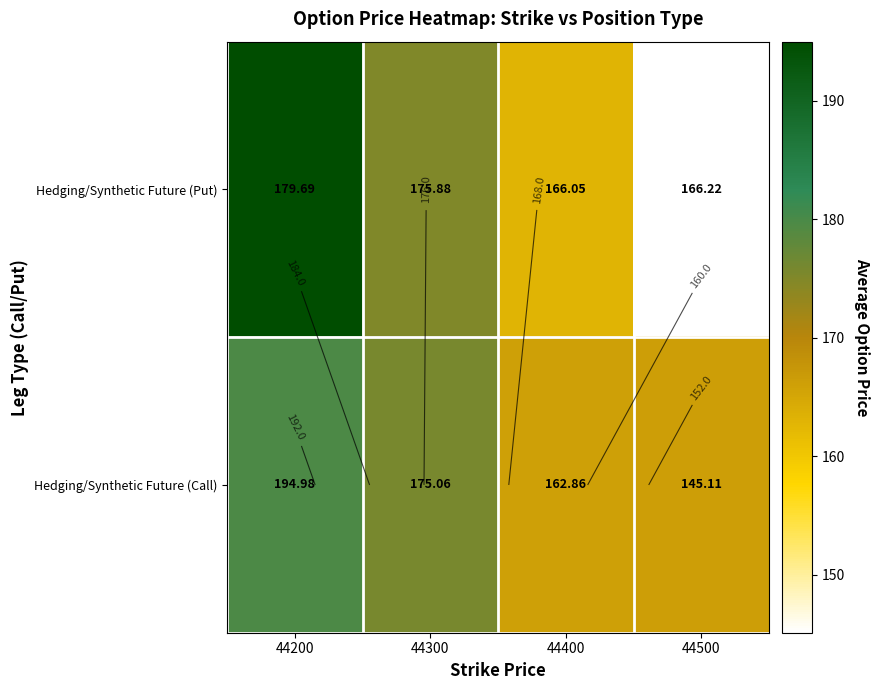

At which category is the sum across all series the highest?

44200